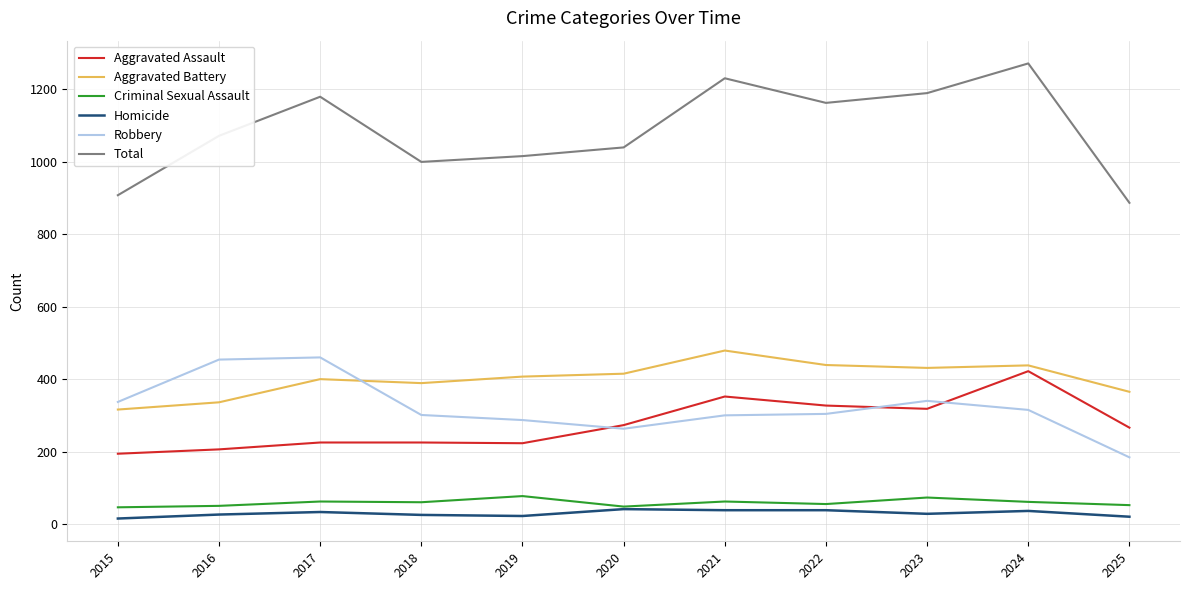

True or false: Robbery has more than 0 points higher than both neighbors.

True